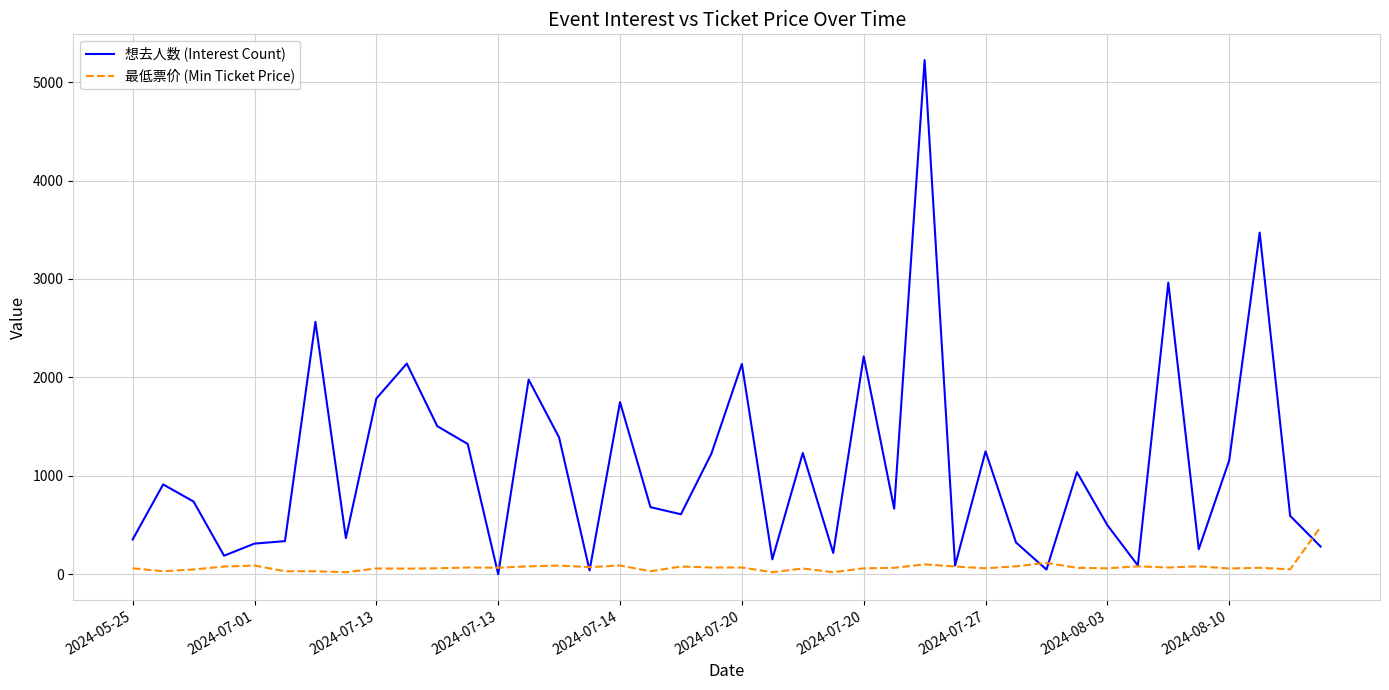

Which series has the largest total across all categories?

想去人数 (Interest Count)